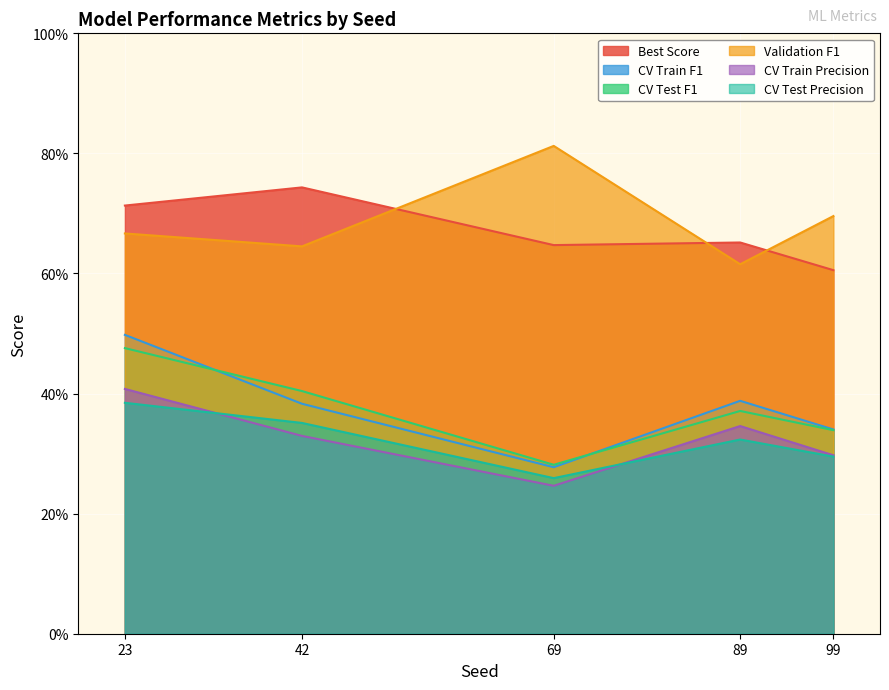

Reading left to right, extract all data points from this chart.

Best Score: 42=0.7	69=0.6	23=0.7	99=0.6	89=0.7
CV Train F1: 42=0.4	69=0.3	23=0.5	99=0.3	89=0.4
CV Test F1: 42=0.4	69=0.3	23=0.5	99=0.3	89=0.4
Validation F1: 42=0.6	69=0.8	23=0.7	99=0.7	89=0.6
CV Train Precision: 42=0.3	69=0.2	23=0.4	99=0.3	89=0.3
CV Test Precision: 42=0.4	69=0.3	23=0.4	99=0.3	89=0.3